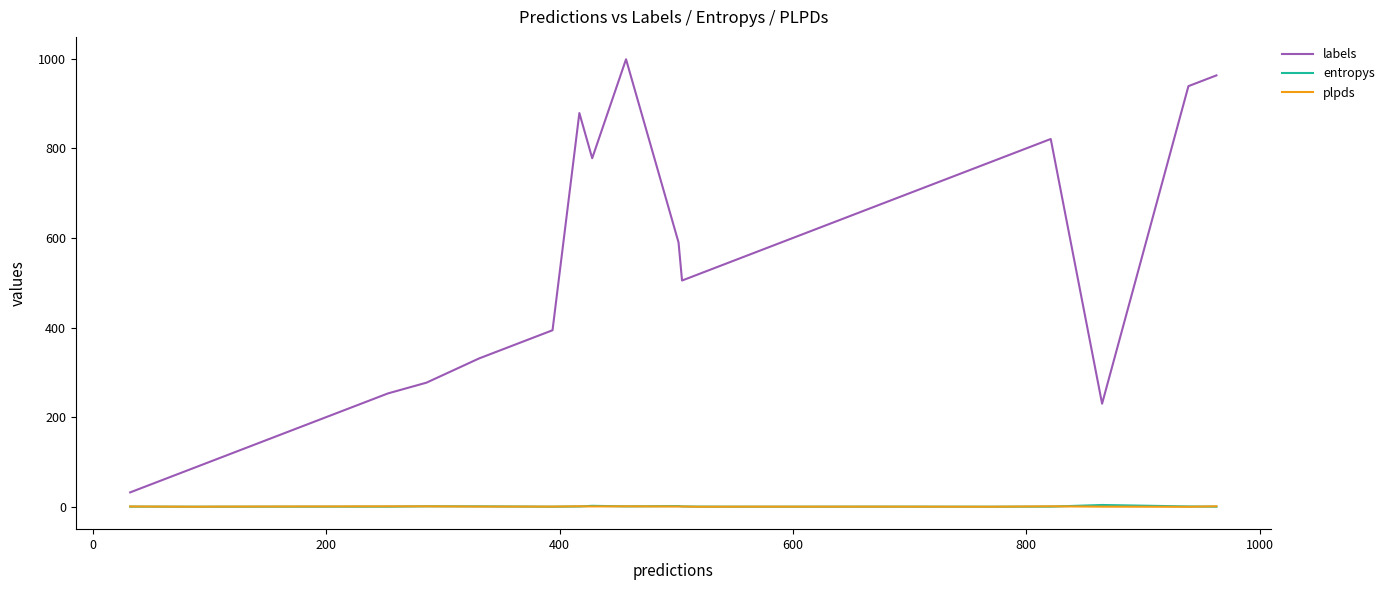

In entropys, how many points are lower than both neighbors (excluding endpoints)?

5